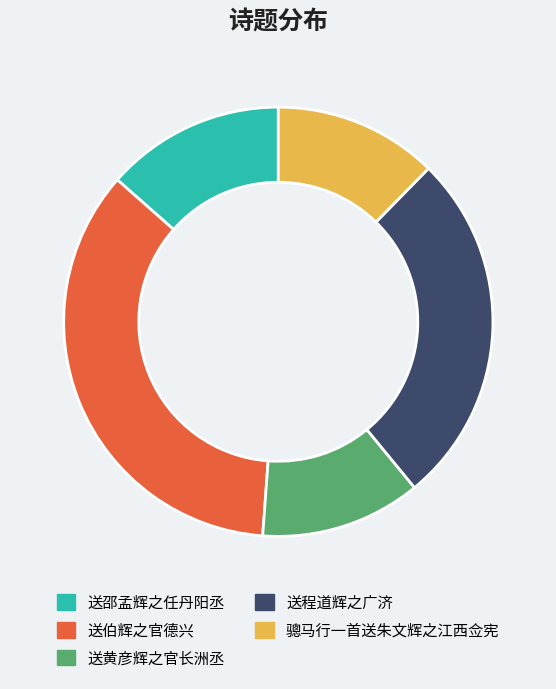

Between 送伯辉之官德兴 and 送黄彦辉之官长洲丞, which is larger?

送伯辉之官德兴